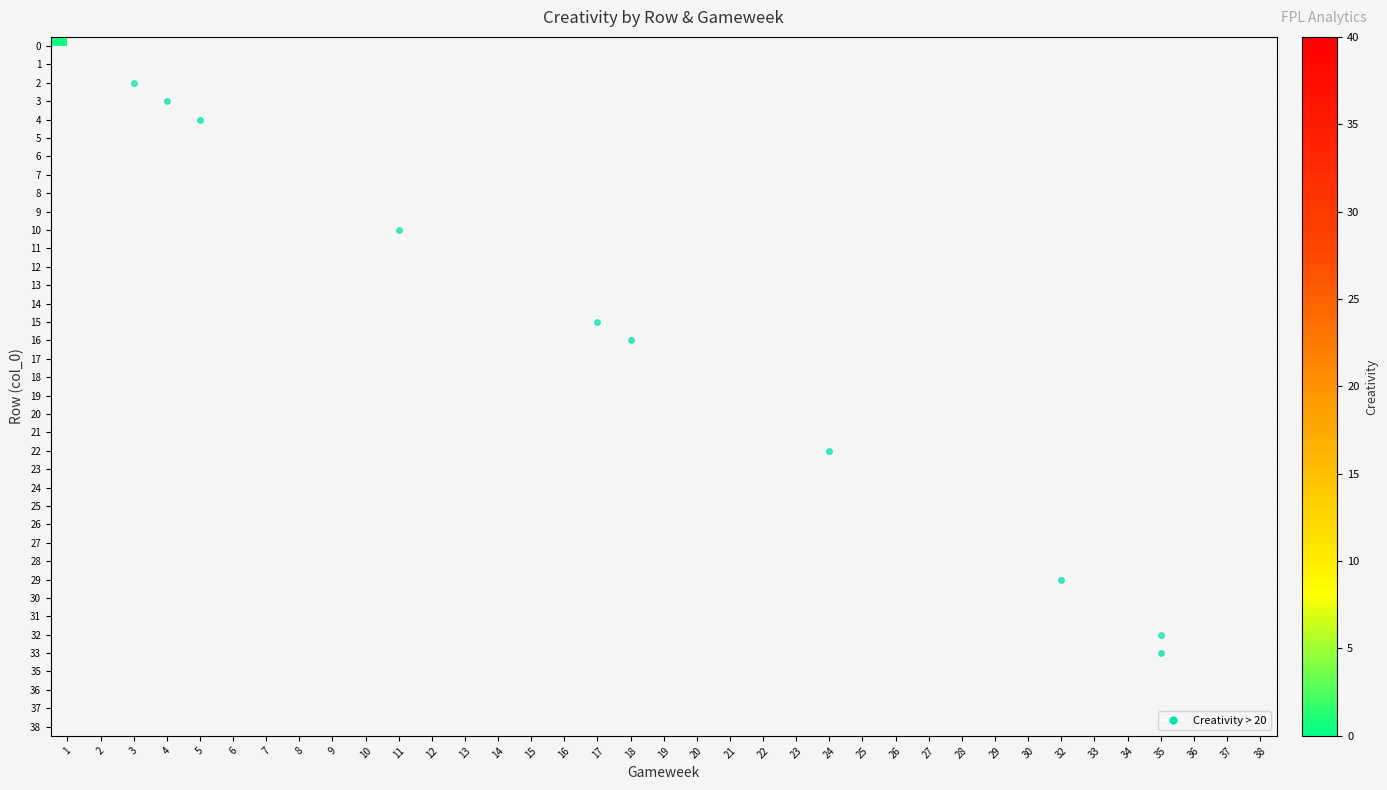

At 19, list the series in order from largest to smallest.

row_0, row_1, row_2, row_3, row_4, row_5, row_6, row_7, row_8, row_9, row_10, row_11, row_12, row_13, row_14, row_15, row_16, row_17, row_18, row_19, row_20, row_21, row_22, row_23, row_24, row_25, row_26, row_27, row_28, row_29, row_30, row_31, row_32, row_33, row_34, row_35, row_36, row_37